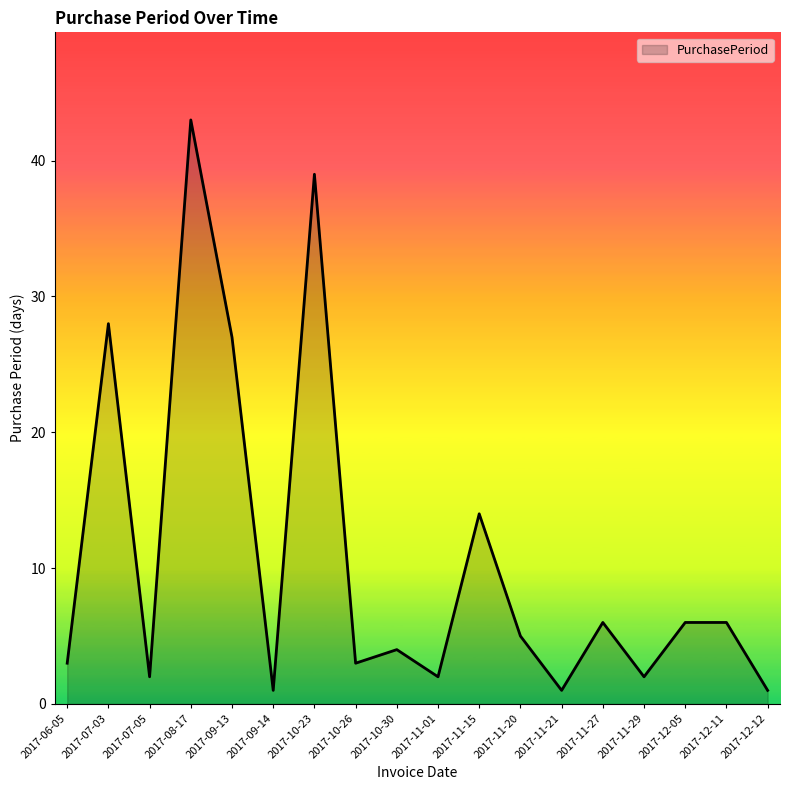

Reading left to right, list all the values displayed in this chart.

2017-06-05=3	2017-07-03=28	2017-07-05=2	2017-08-17=43	2017-09-13=27	2017-09-14=1	2017-10-23=39	2017-10-26=3	2017-10-30=4	2017-11-01=2	2017-11-15=14	2017-11-20=5	2017-11-21=1	2017-11-27=6	2017-11-29=2	2017-12-05=6	2017-12-11=6	2017-12-12=1